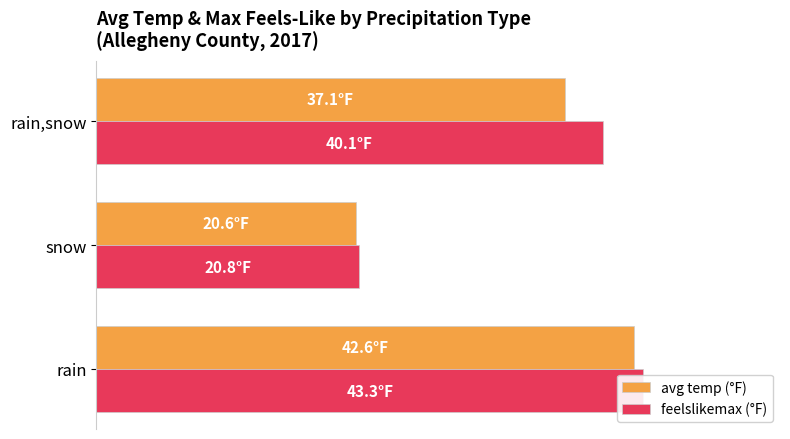

Reading left to right, what are all the values shown in this chart?

avg temp (°F): 42.6	20.6	37.1
feelslikemax (°F): 43.3	20.8	40.1